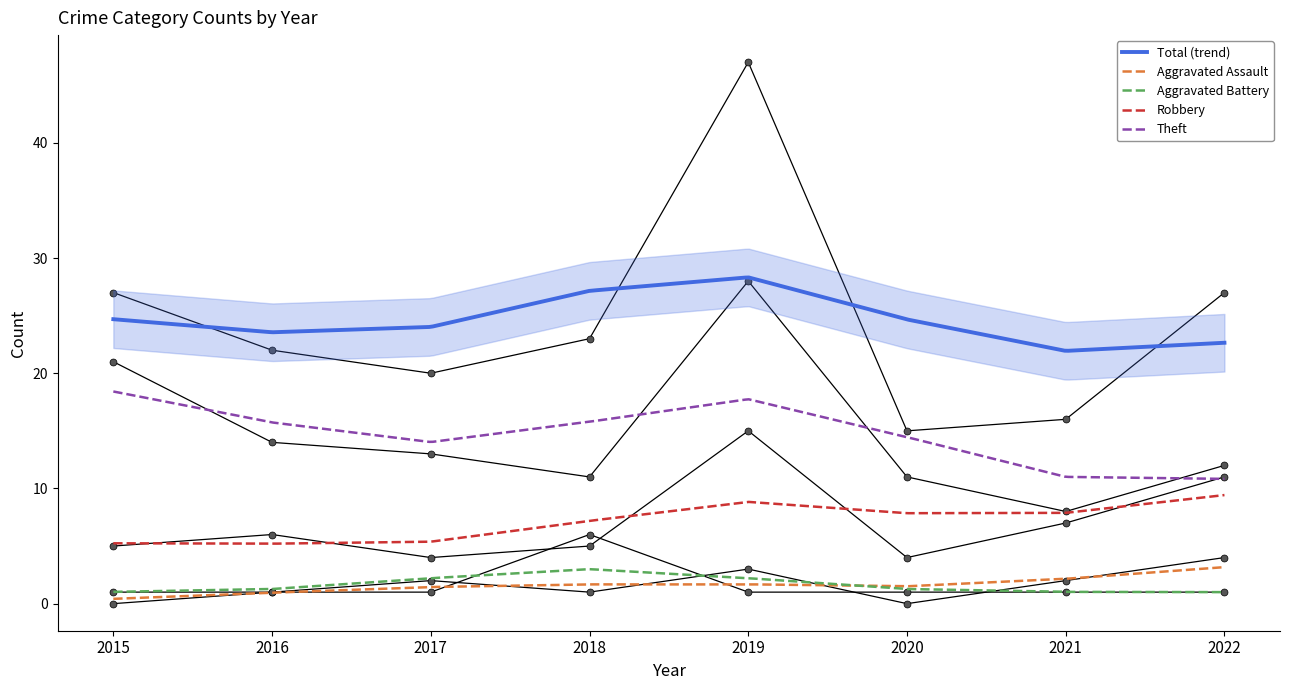

Which series has the widest spread of values?

Total